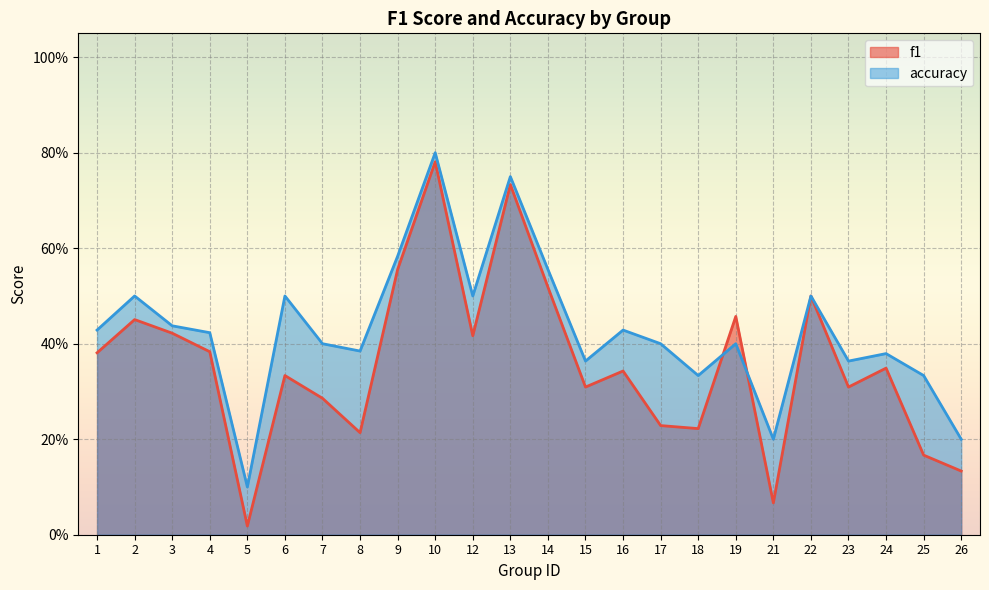

List the series in order of their overall mean, highest first.

accuracy, f1